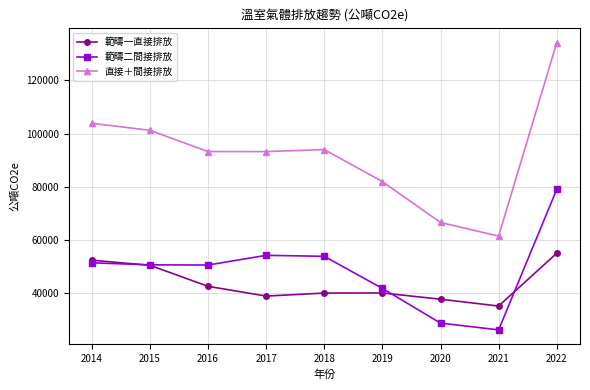

True or false: 直接＋間接排放 and 範疇二間接排放 cross at least once.

False